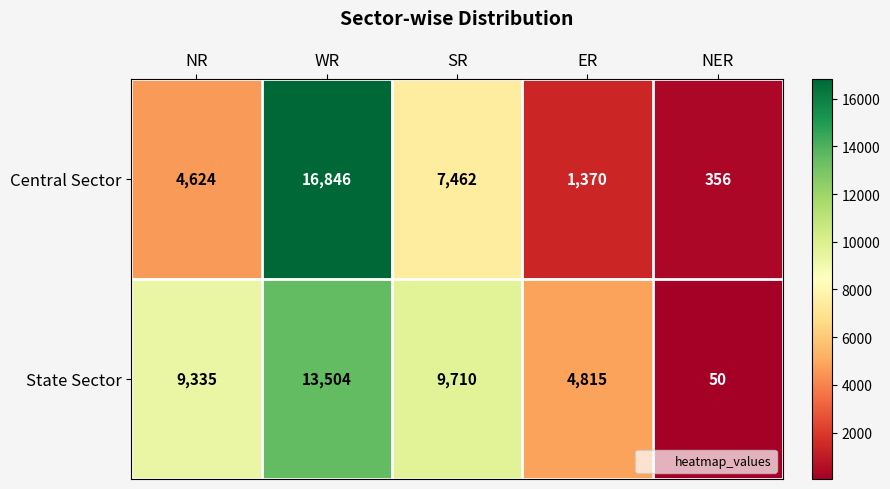

What is the total value across all series at WR?

30350